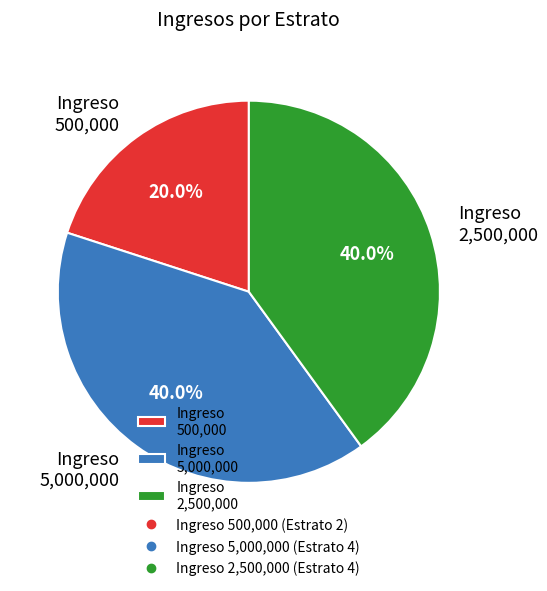

Between Ingreso 2,500,000 and Ingreso 500,000, which is larger?

Ingreso 2,500,000